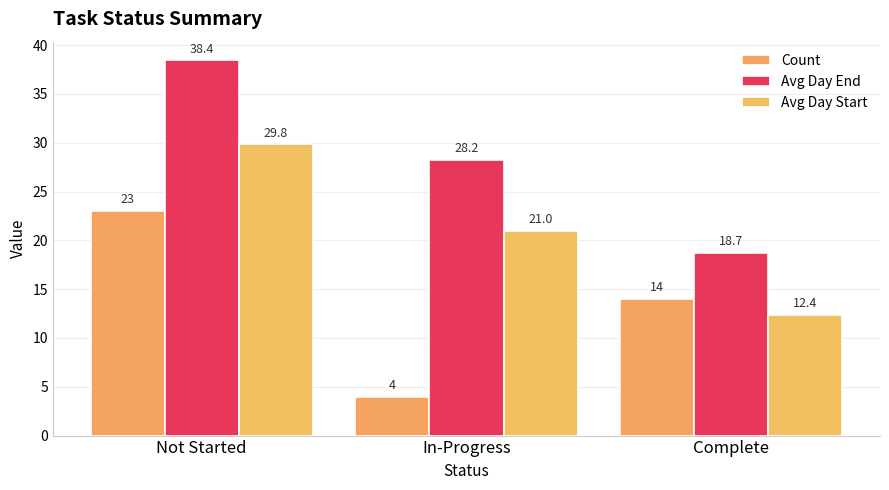

The Avg Day End series shows 18.7 at Complete. True or false?

True